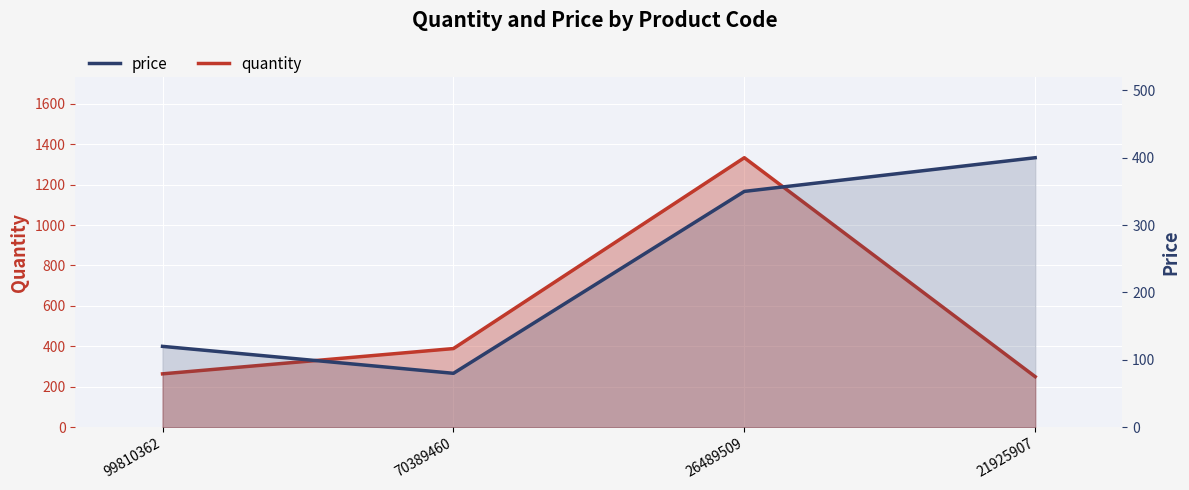

At which category does the chart reach its minimum across all series?

70389460